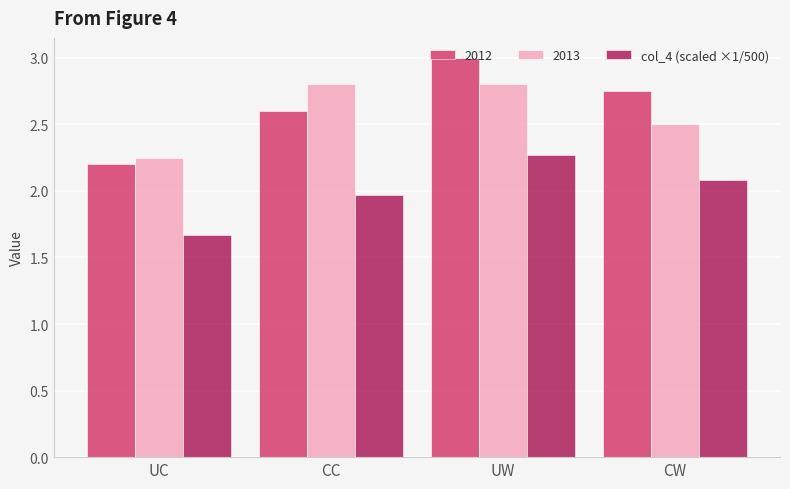

What is the difference between the highest and lowest values at UW?

0.7